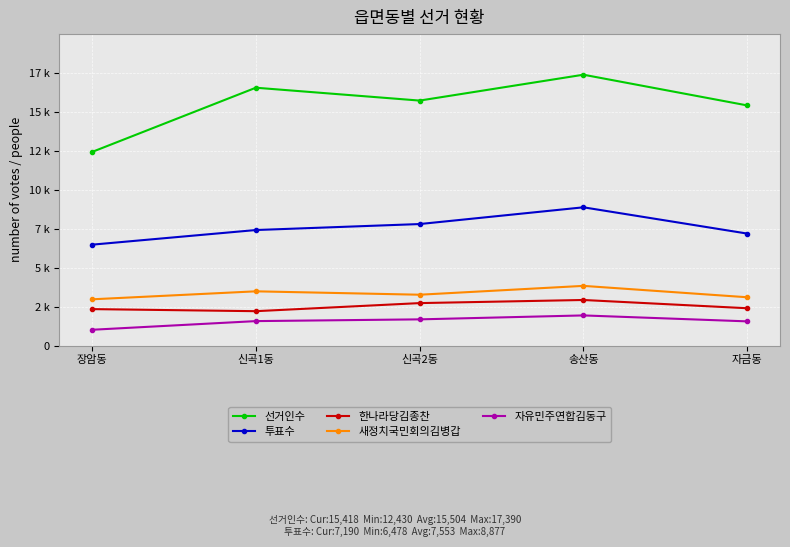

What is the total value across all series at 신곡1동?

31235